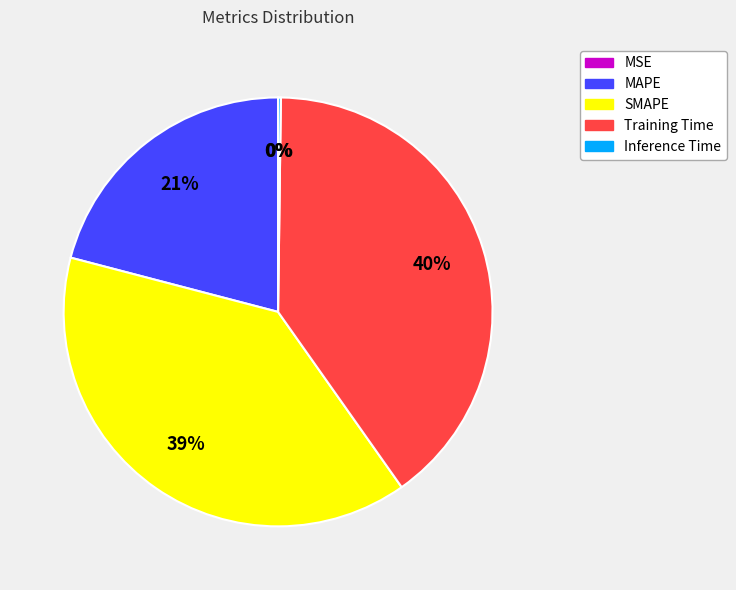

Do MAPE and SMAPE together represent more than half of the pie?

Yes